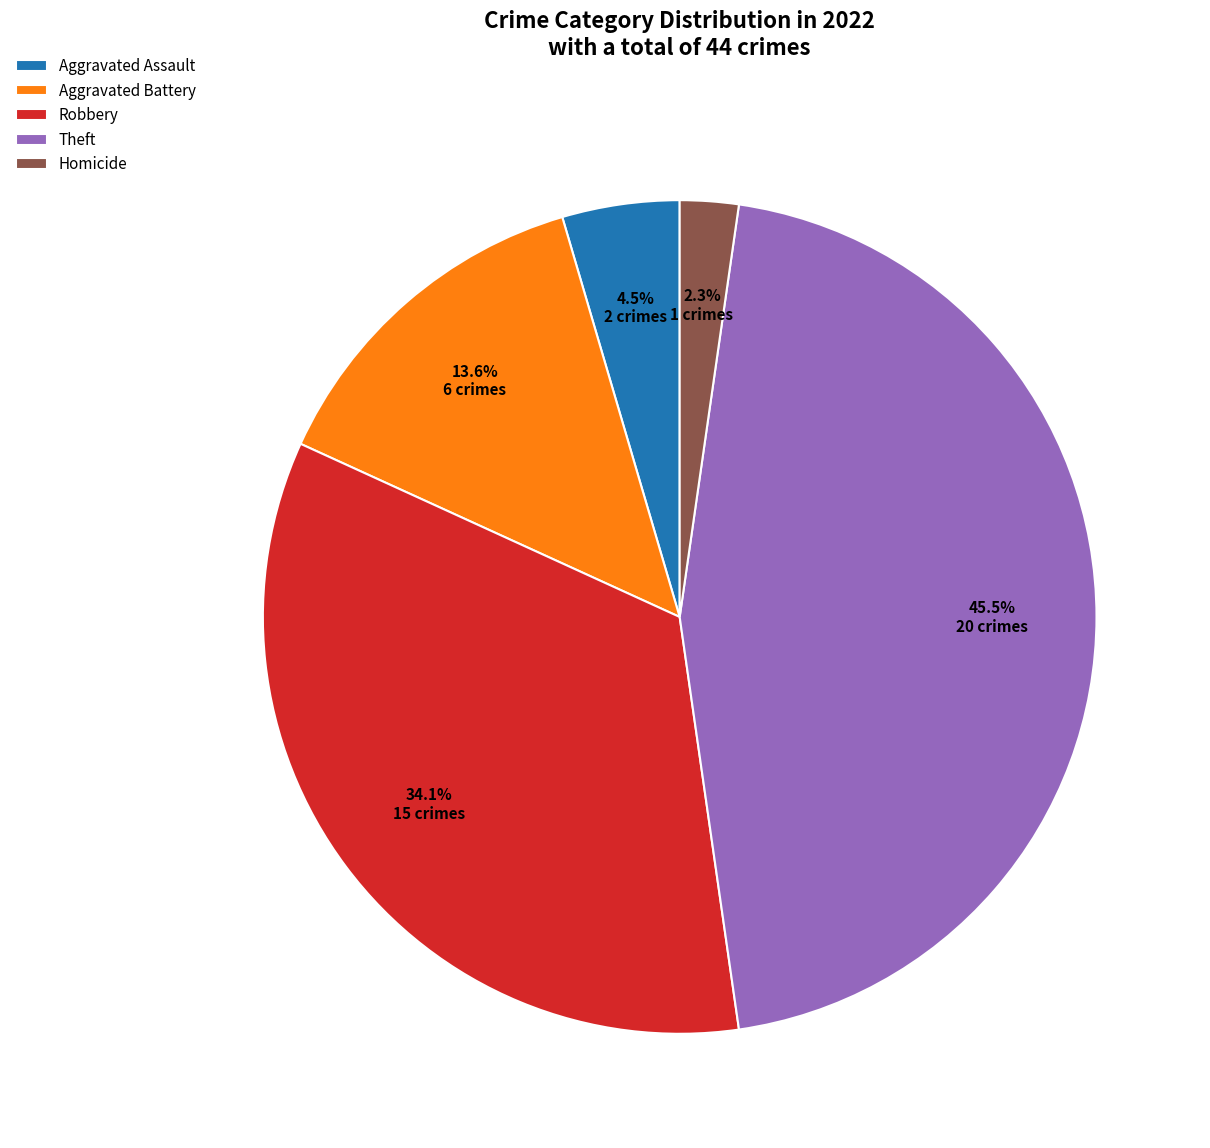

Is the sum of Homicide and Theft greater than half?

No